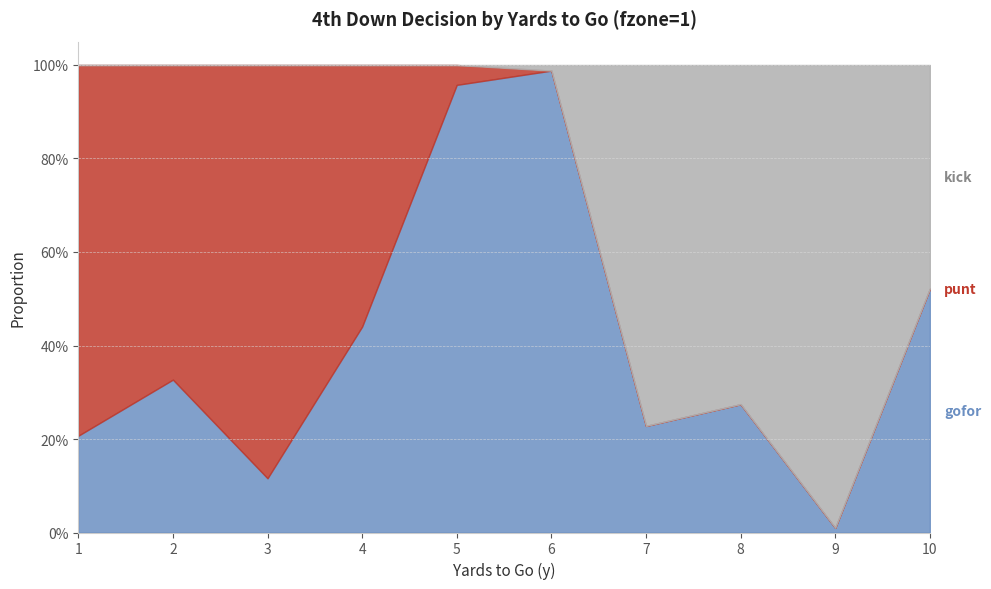

After their last crossing, which series has the higher values: gofor or kick?

gofor